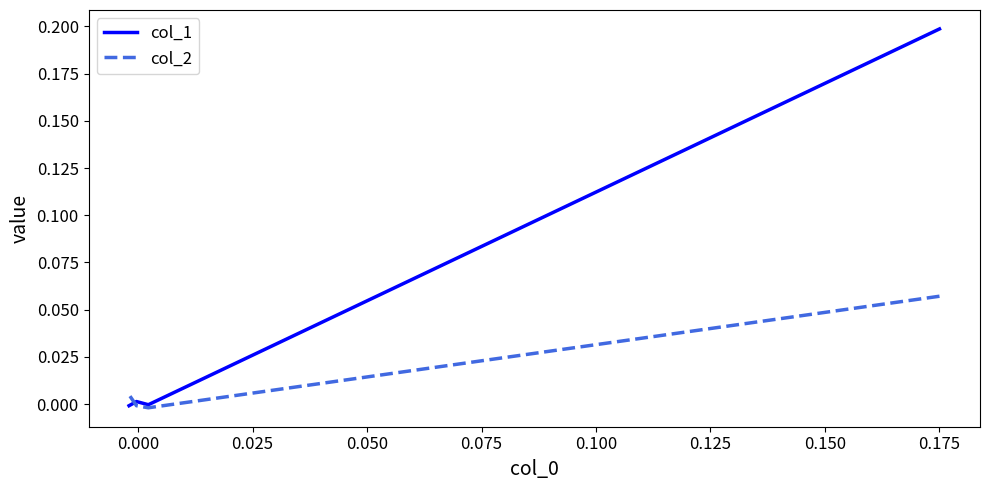

What is the difference between the maximum and second lowest values in the col_1 series?

0.2